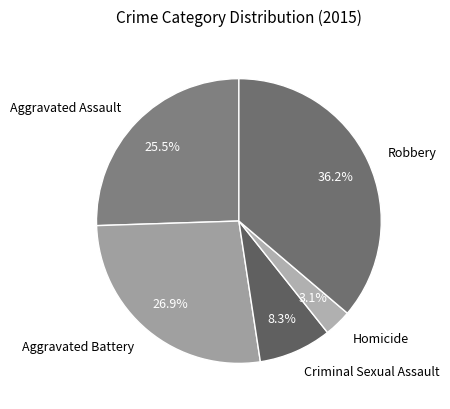

The Aggravated Assault slice represents 31% of the pie. True or false?

False